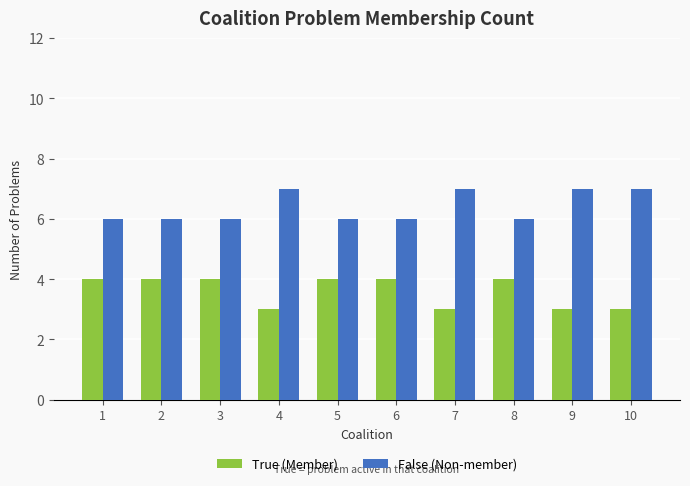

What is the sum of all False (Non-member) values?

64